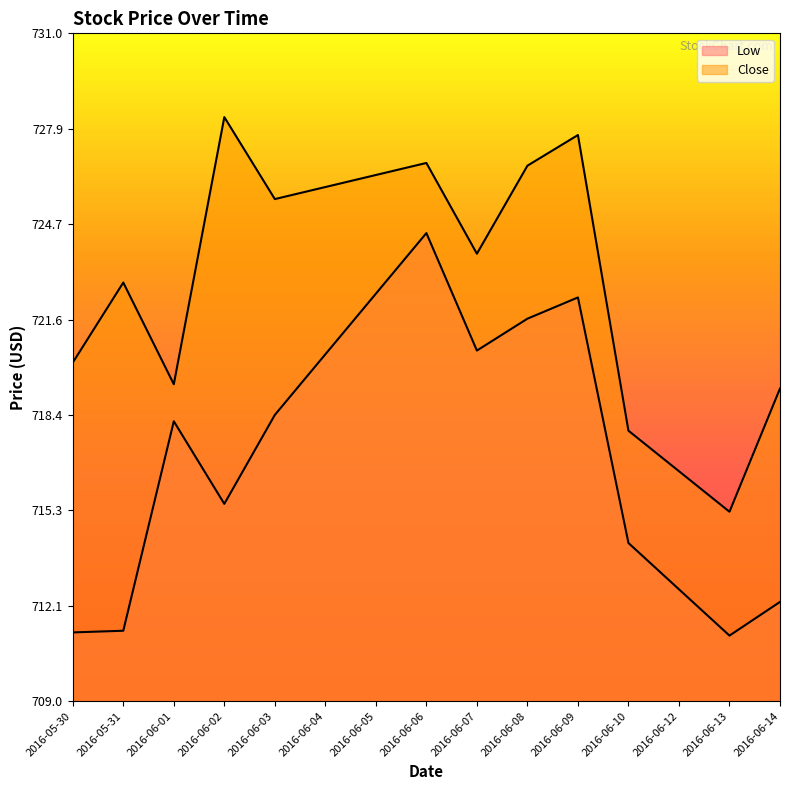

Rank the categories by Close value from lowest to highest.

2016-06-13, 2016-06-12, 2016-06-10, 2016-06-14, 2016-06-01, 2016-05-30, 2016-05-31, 2016-06-07, 2016-06-03, 2016-06-04, 2016-06-05, 2016-06-08, 2016-06-06, 2016-06-09, 2016-06-02